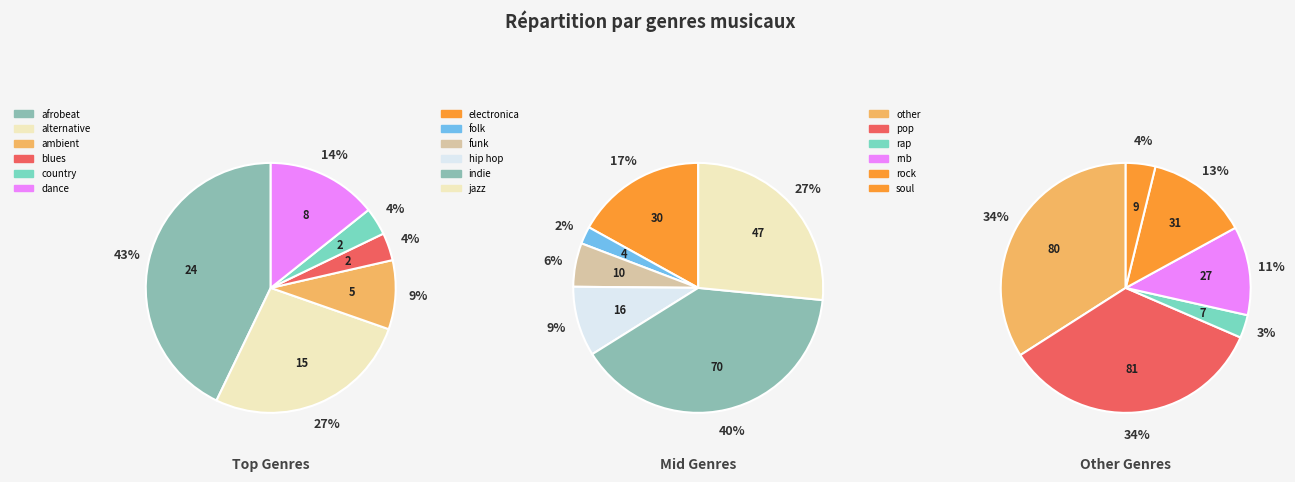

Rank the categories by value from highest to lowest.

pop, other, indie, jazz, rock, electronica, rnb, afrobeat, hip hop, alternative, funk, soul, dance, rap, ambient, folk, blues, country